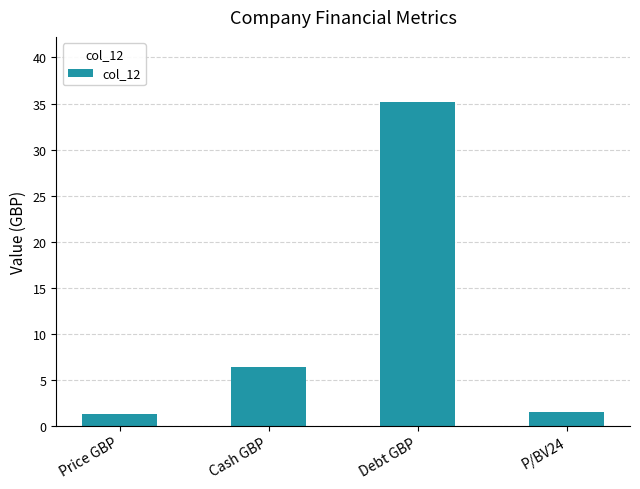

What is the label of the 2nd bar from the left?

Cash GBP